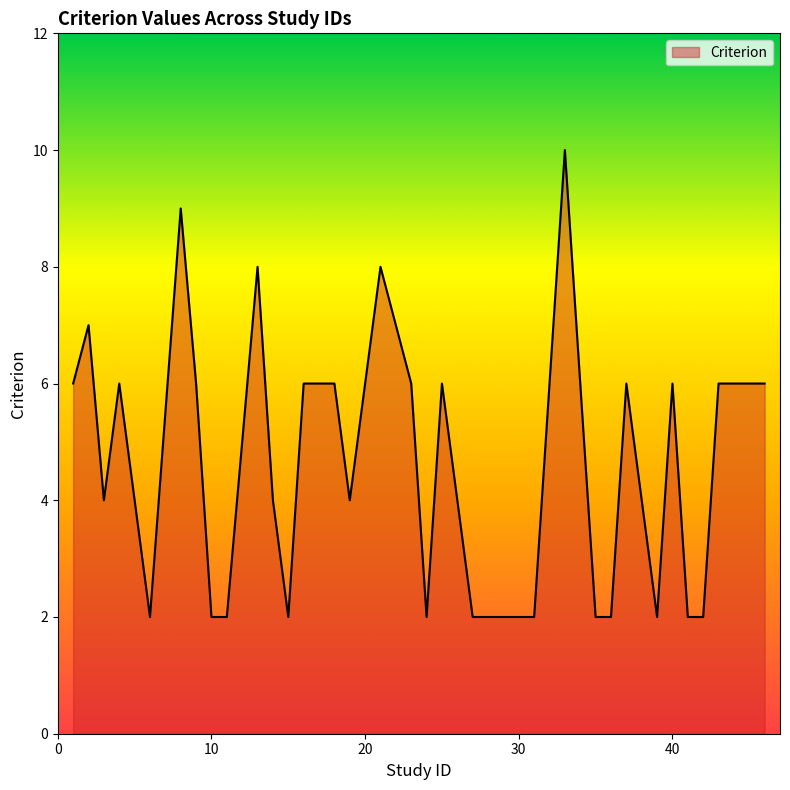

What is the sum of all values?

187